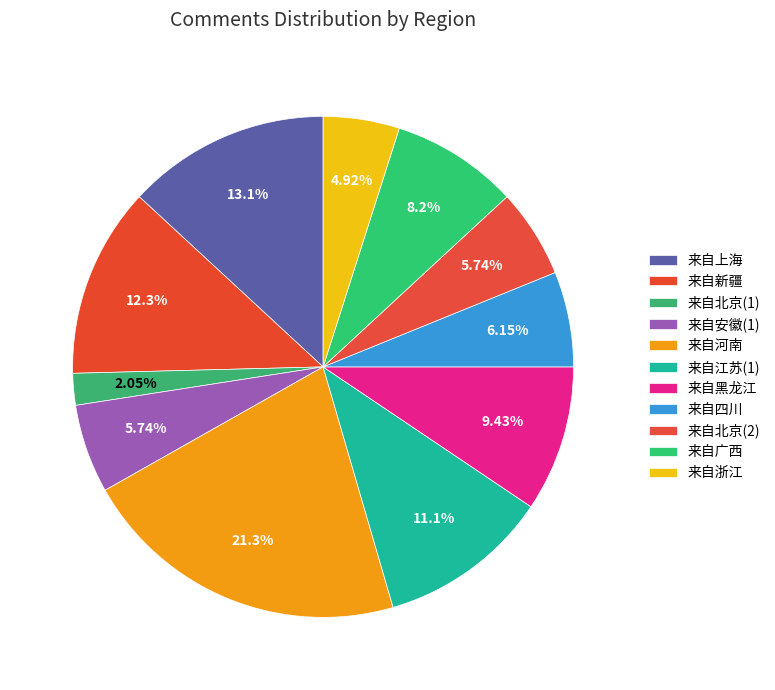

How many segments does this pie chart have?

11